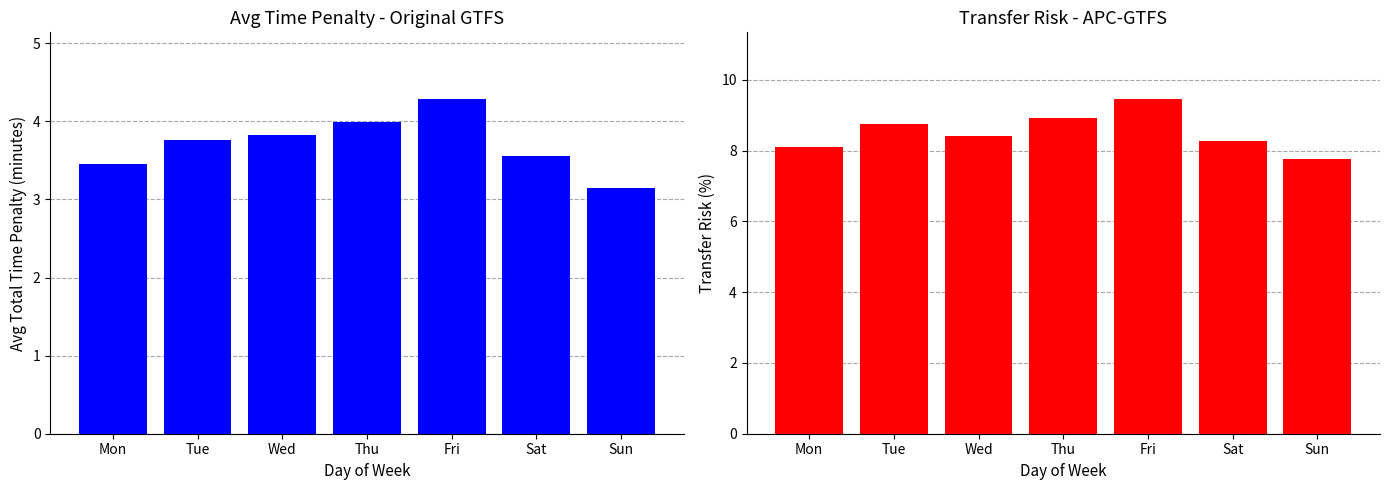

List the labels in order of Avg Time Penalty - Original GTFS (min) value, smallest first.

Sun, Mon, Sat, Tue, Wed, Thu, Fri